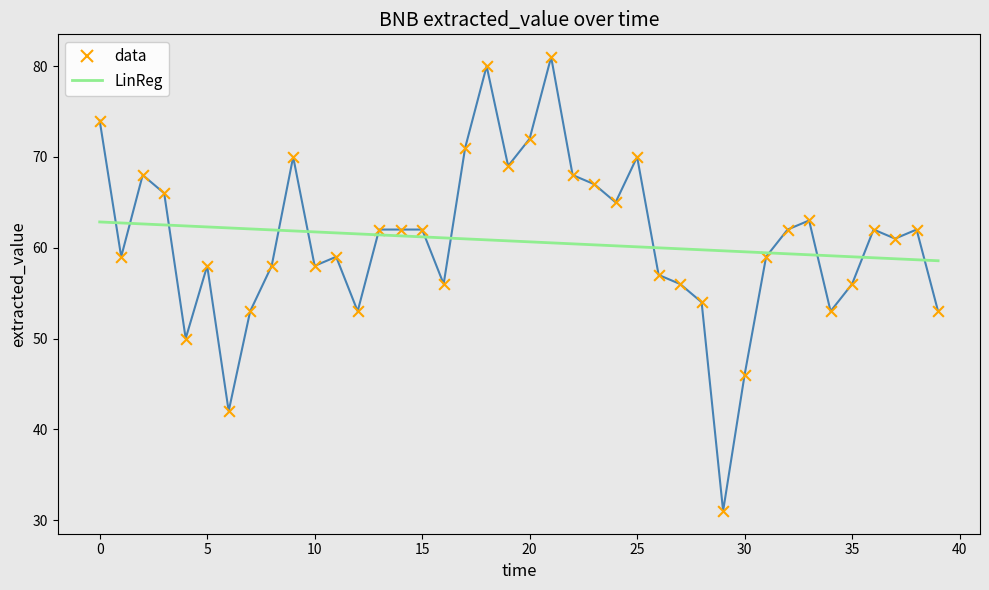

What are all the series names shown in the legend?

data, LinReg